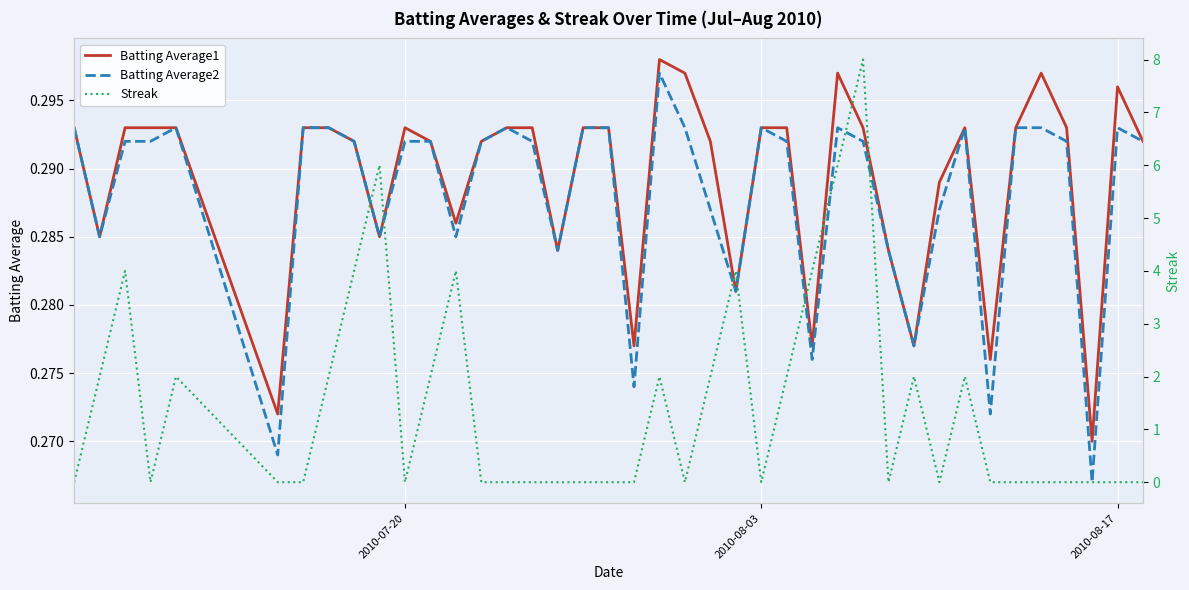

True or false: Batting Average2 and Batting Average1 intersect in this chart.

False